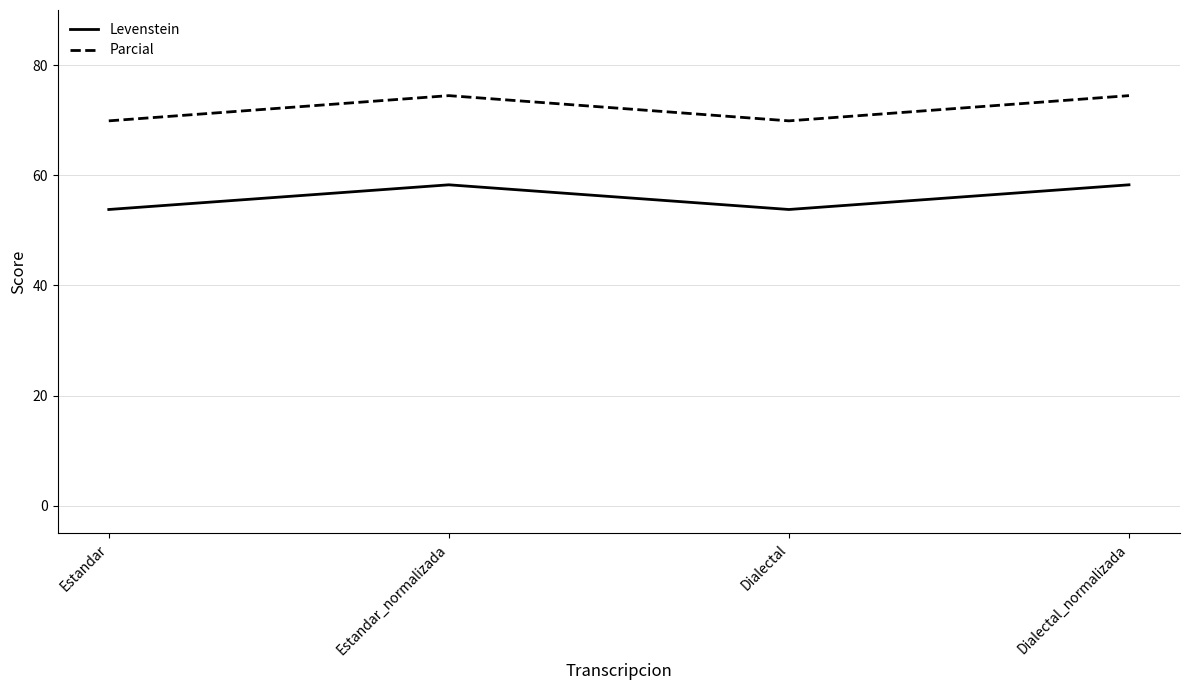

The value of Parcial at Dialectal_normalizada is 35.9. True or false?

False